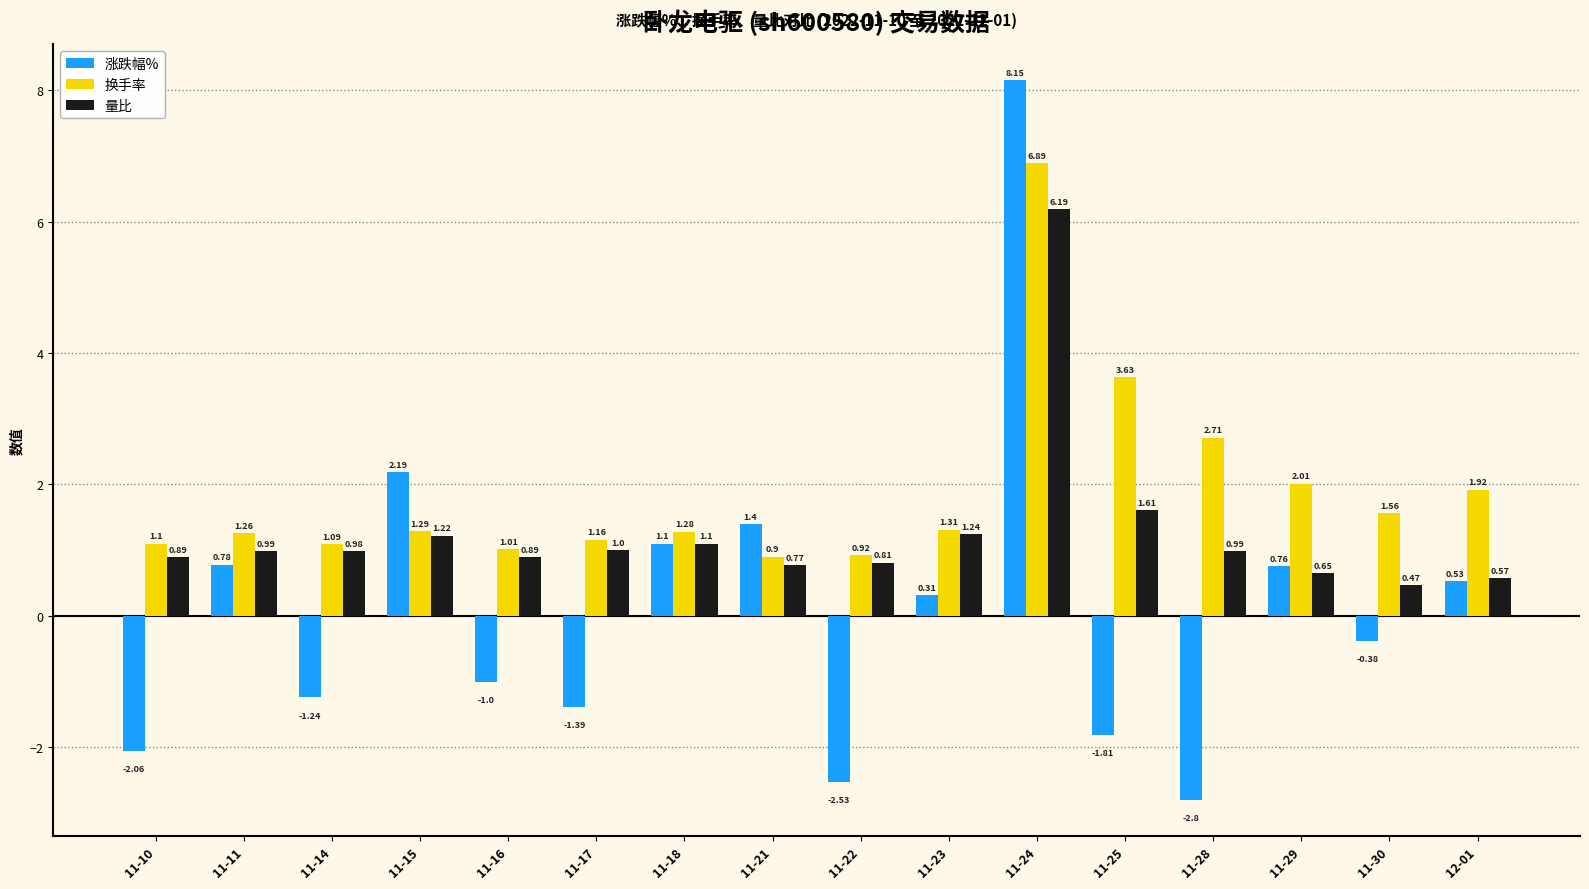

What is the highest value of the 量比 series?

6.2